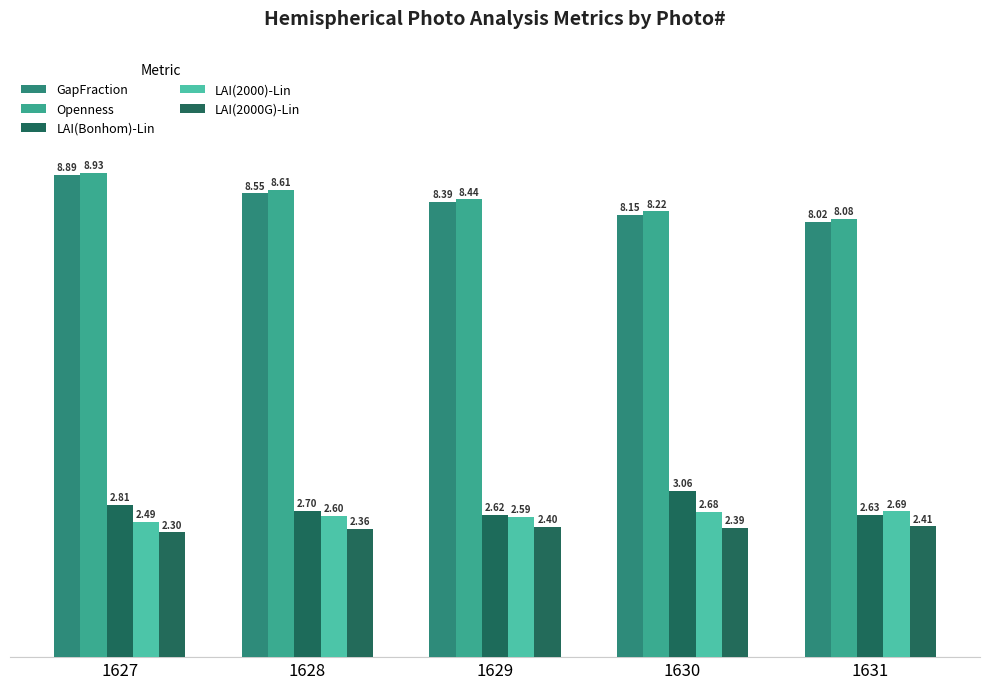

What is the highest value of the LAI(2000)-Lin series?

2.7